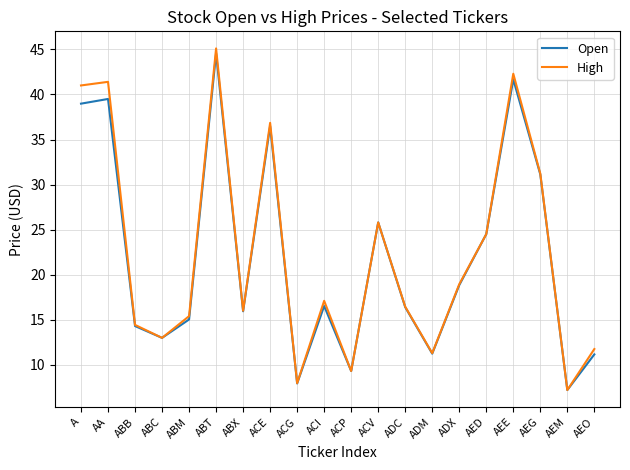

What is the average value of the Open series?

22.0